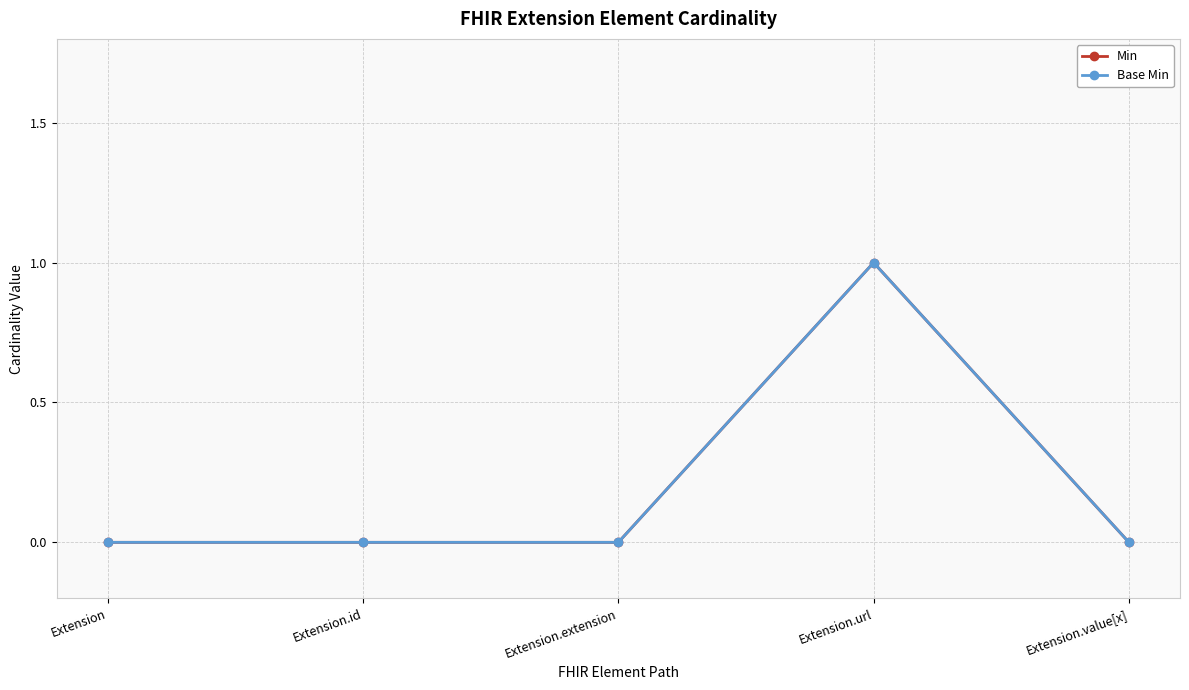

Reading left to right, transcribe all the data shown in this chart.

Min: 0	0	0	1	0
Base Min: 0	0	0	1	0